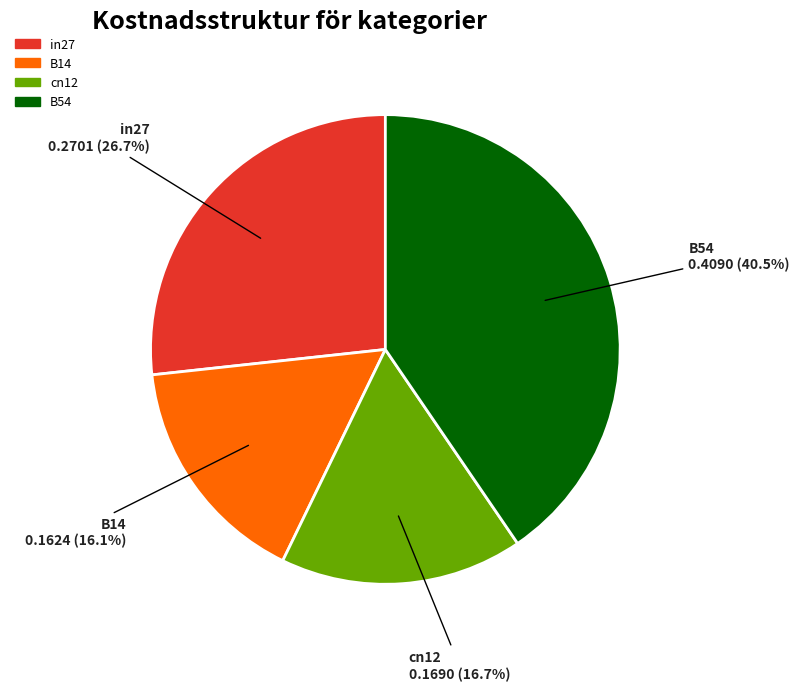

Is there a majority slice in this chart?

No